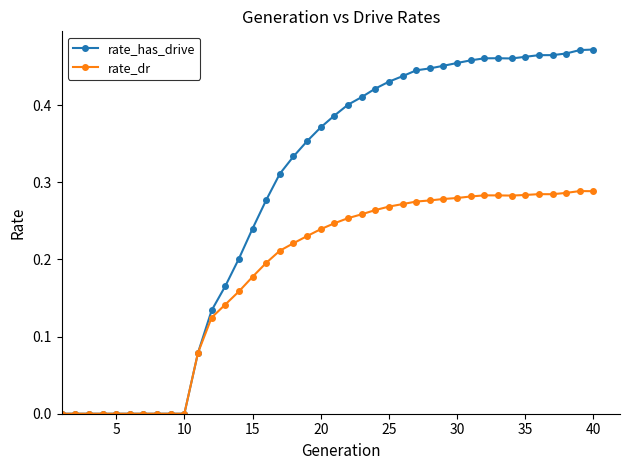

Which series has the largest range (max minus min)?

rate_has_drive